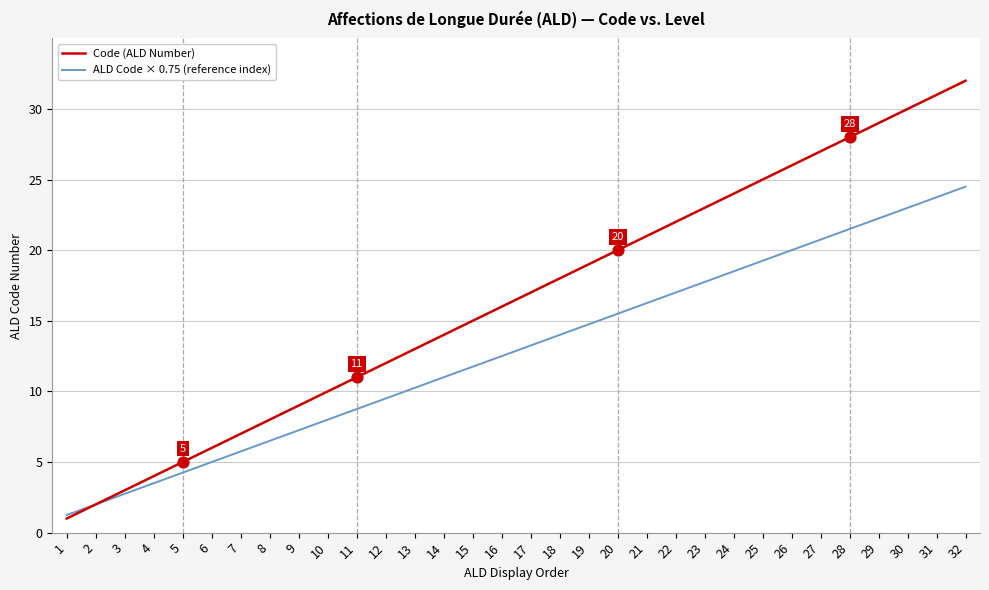

Is the value of ALD Code × 0.75 (reference index) at 9 greater than the value of Code (ALD Number) at 24?

No